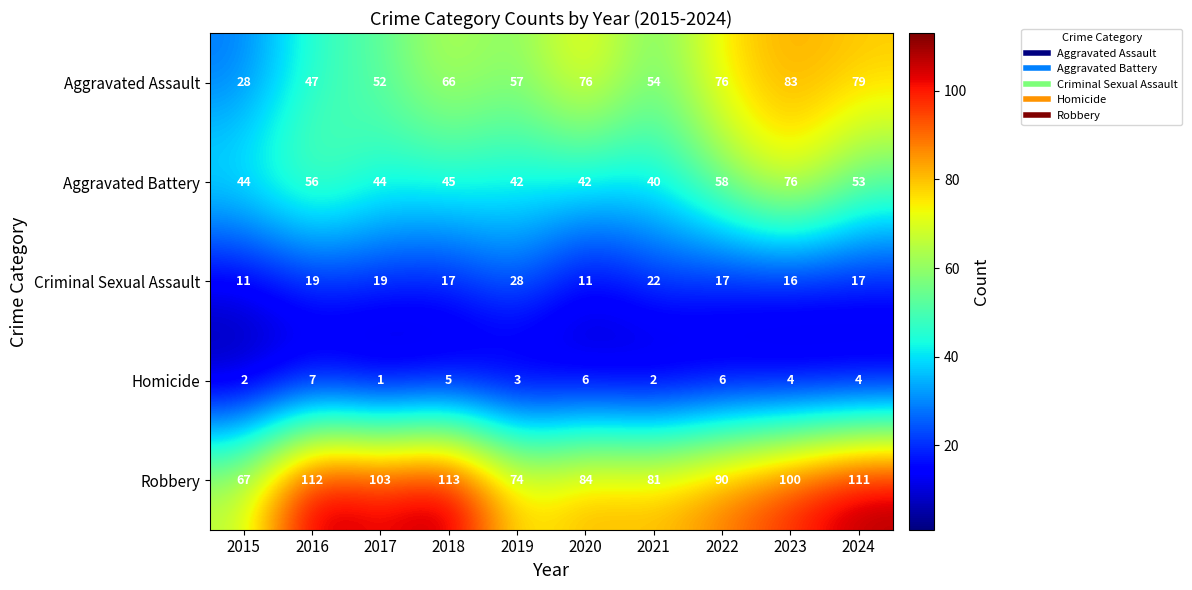

At which category is the sum across all series the highest?

2023